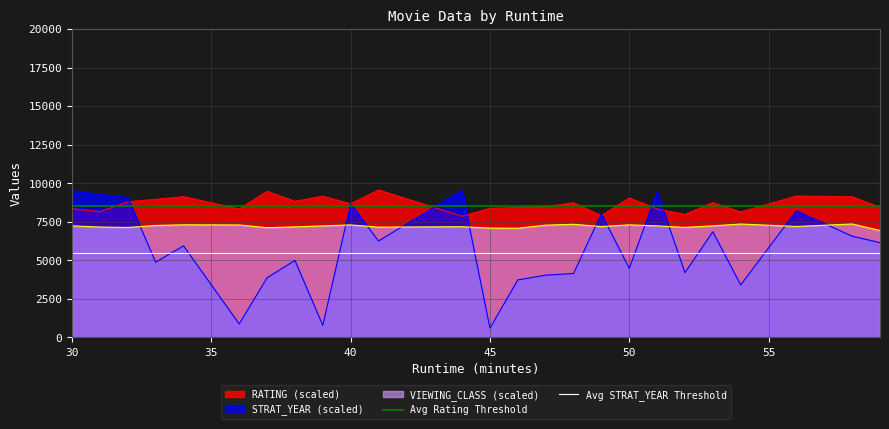

True or false: VIEWING_CLASS (scaled) and RATING (scaled) intersect in this chart.

False